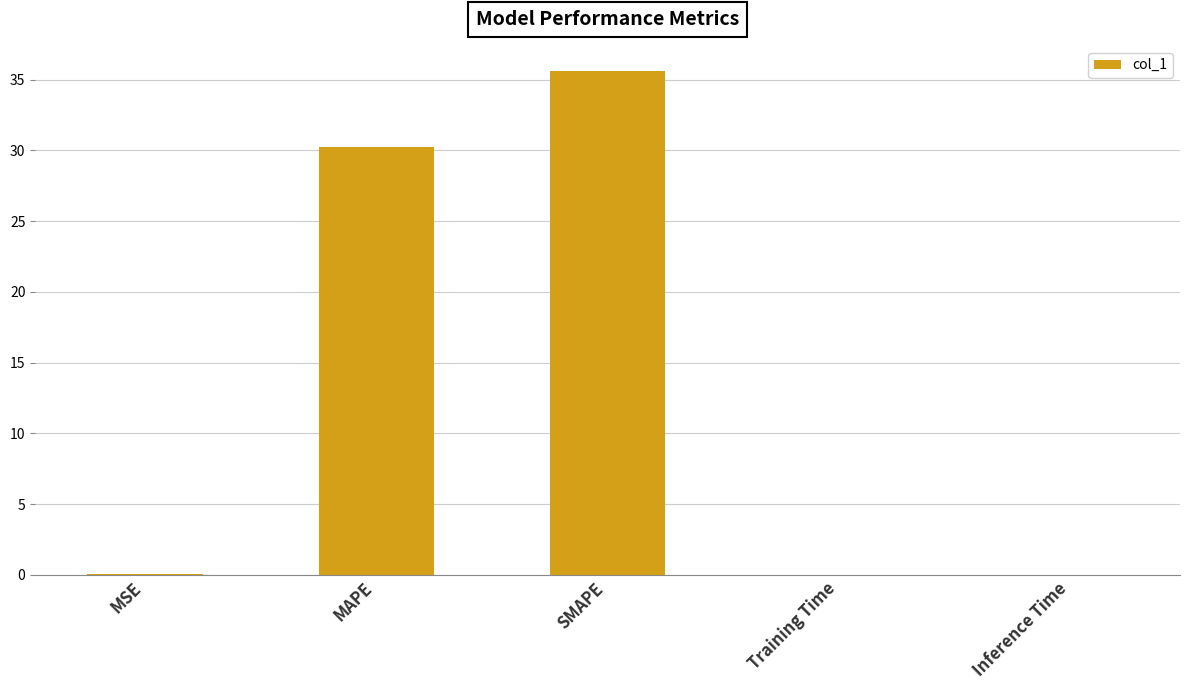

Between Inference Time and MAPE, which is larger?

MAPE